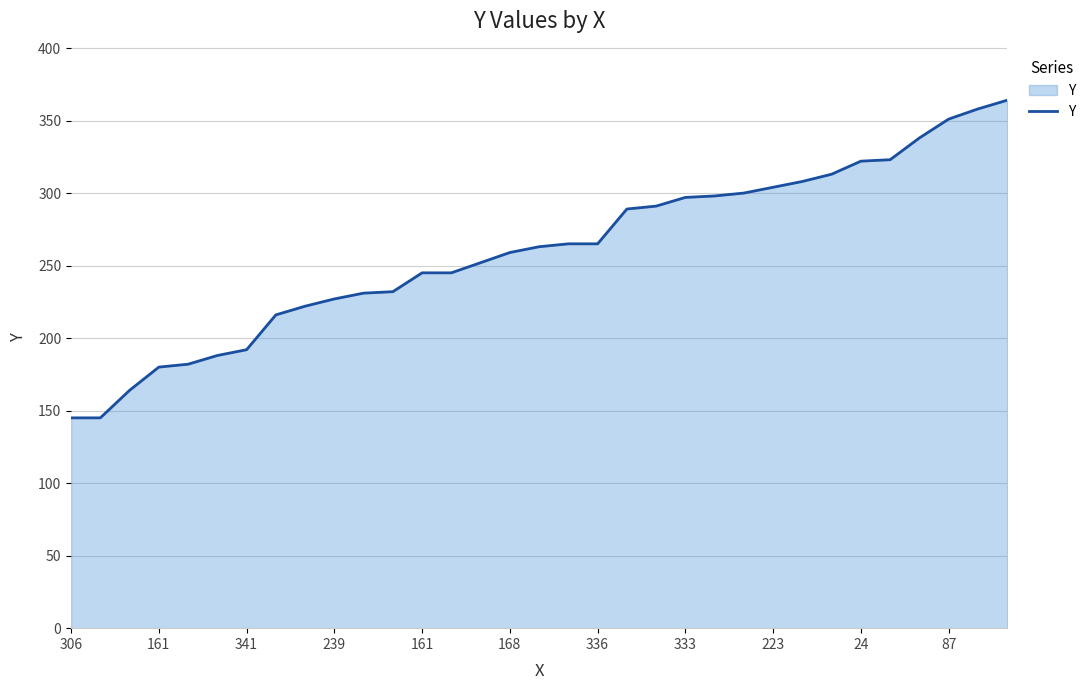

What is the smallest value displayed?

145